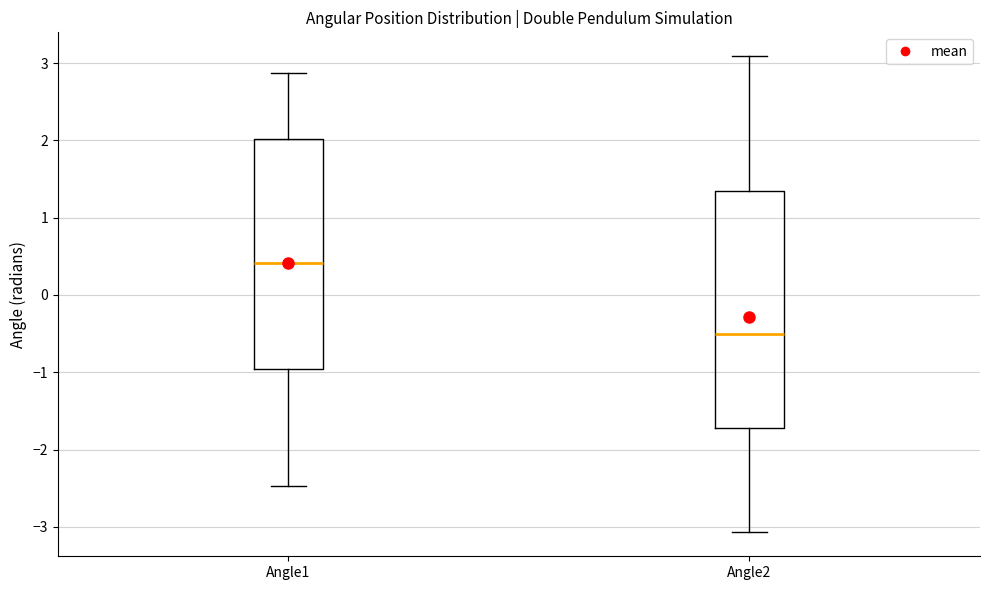

Which box has the lowest median line?

Angle2